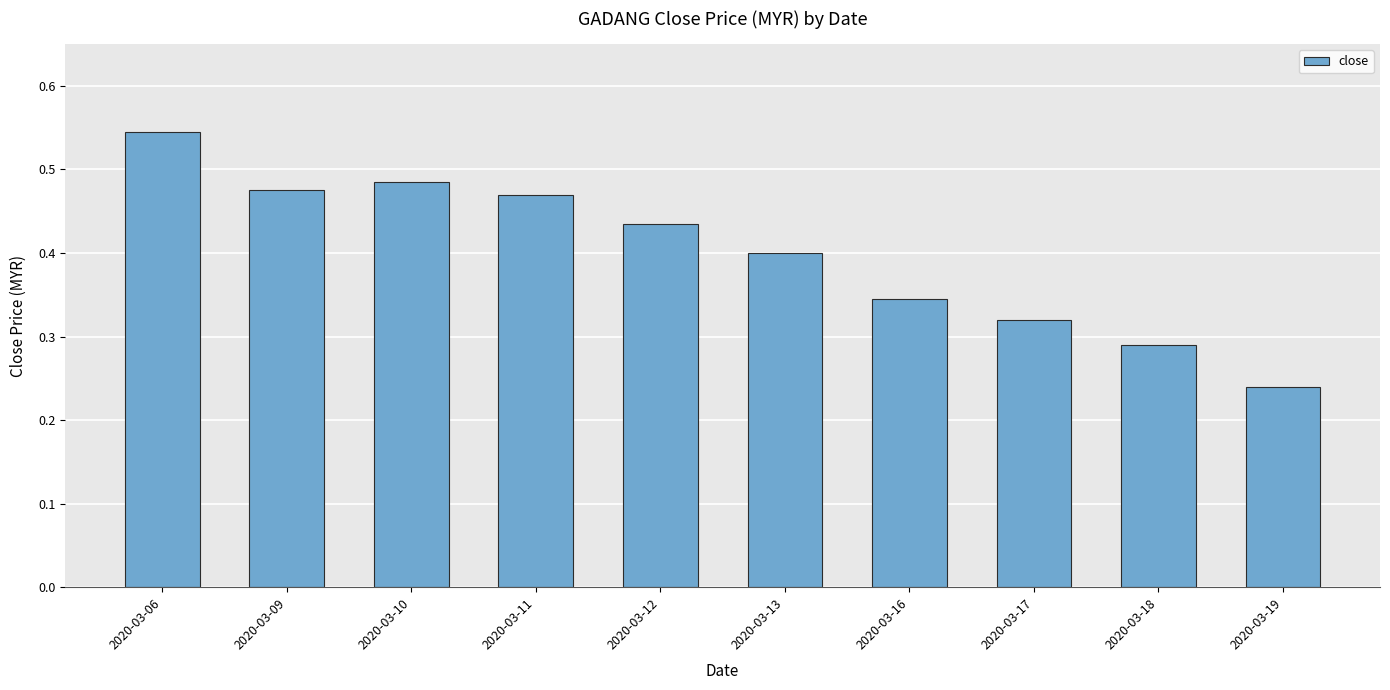

Which category has the highest value across all series?

2020-03-06